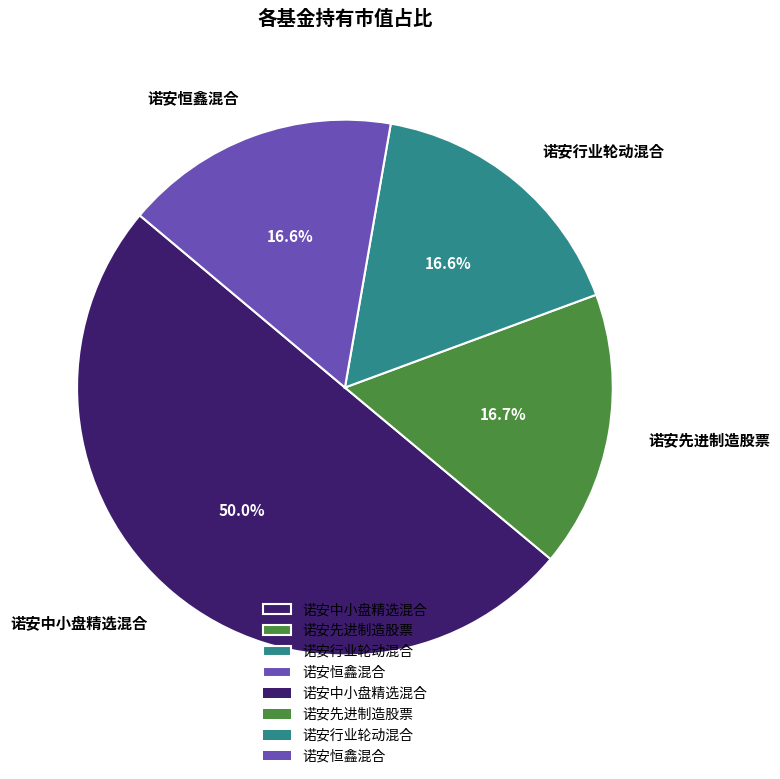

Combined, what portion of the pie is 诺安先进制造股票 and 诺安恒鑫混合?

33.3%